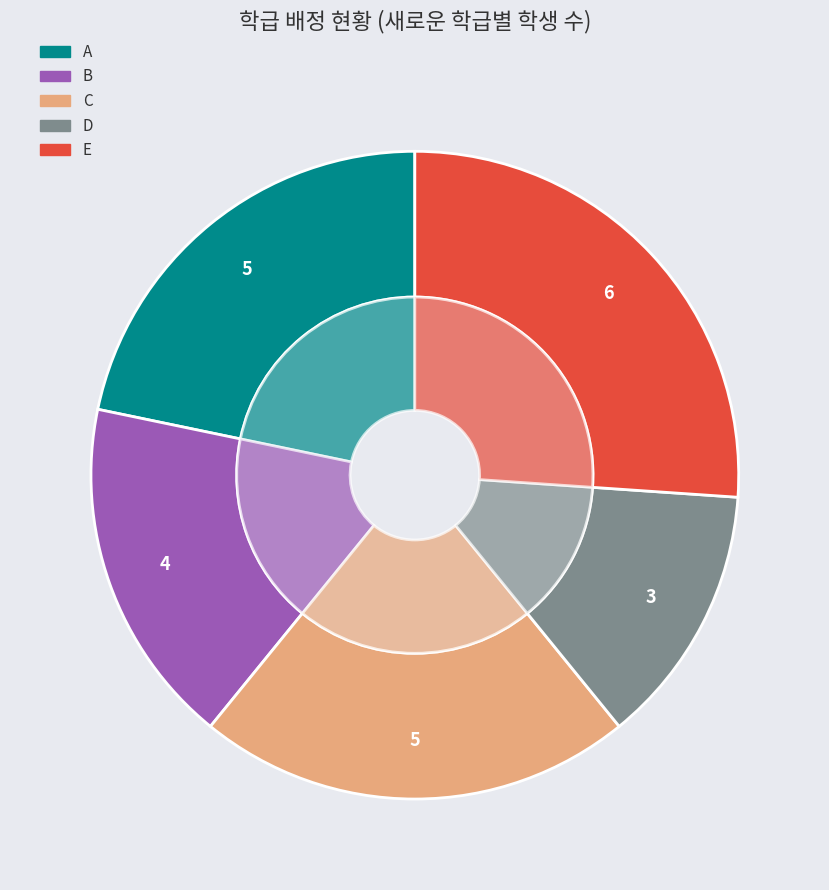

To the nearest percent, what percentage of the pie is C?

22%